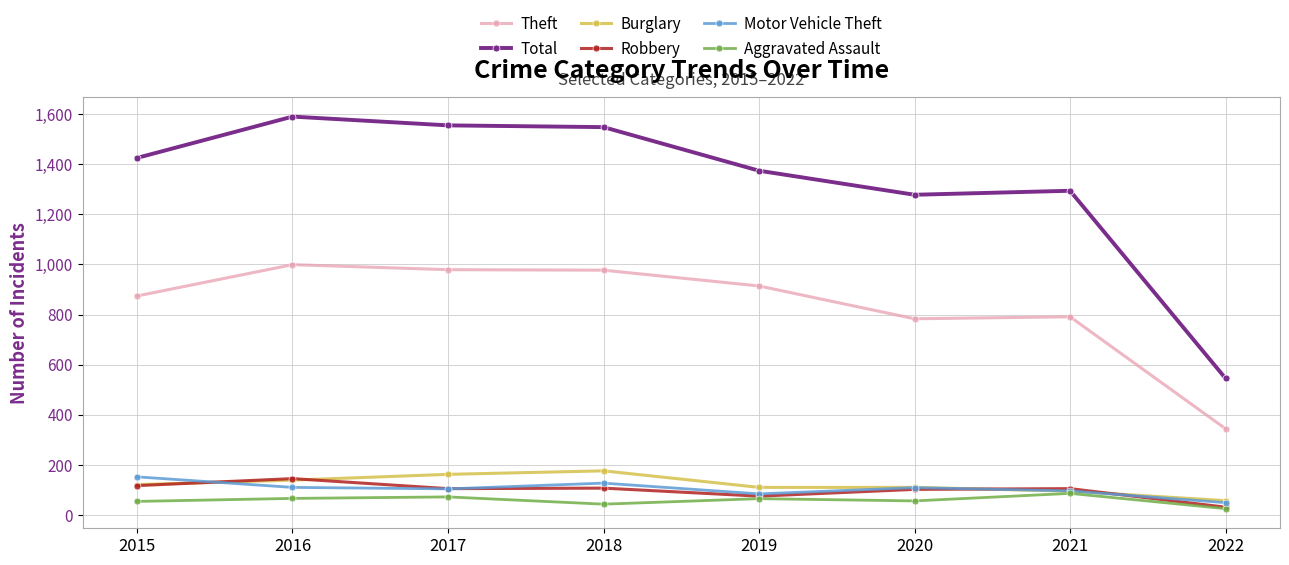

The Robbery series shows 38 at 2020. True or false?

False